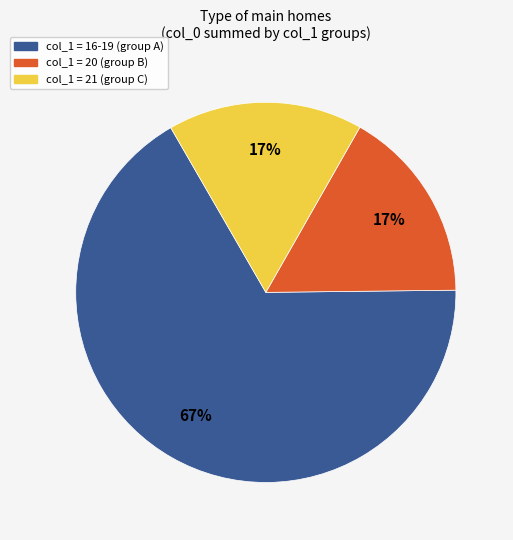

To the nearest percent, what portion does col_1 = 21 (group C) represent?

17%